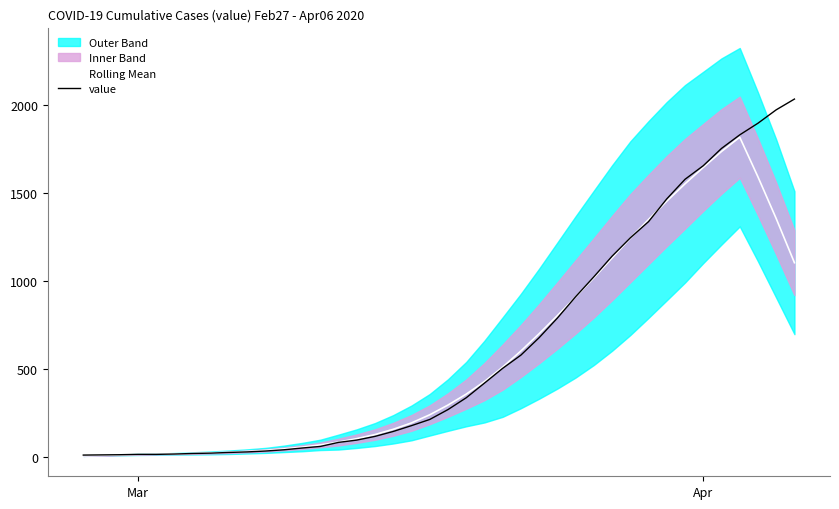

What is the highest value of the value series?

2032.0